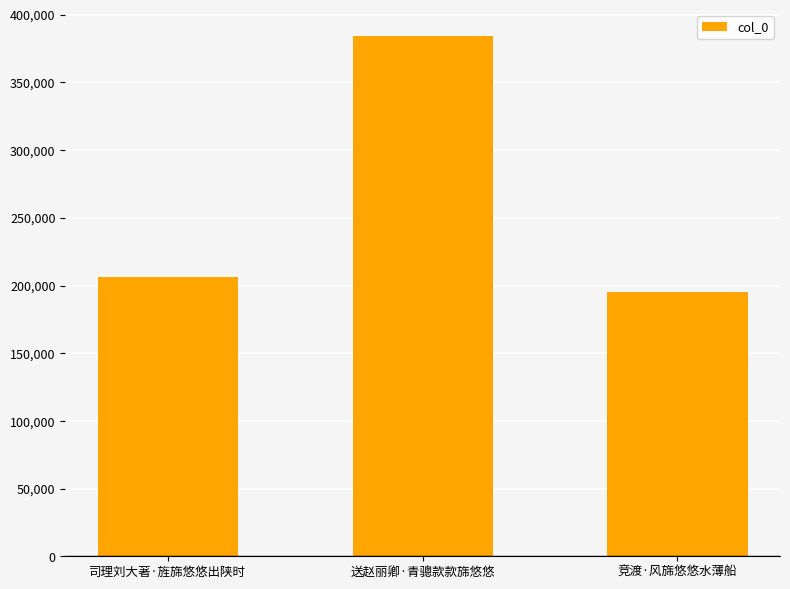

Reading left to right, transcribe all the data shown in this chart.

206600	384480	194973